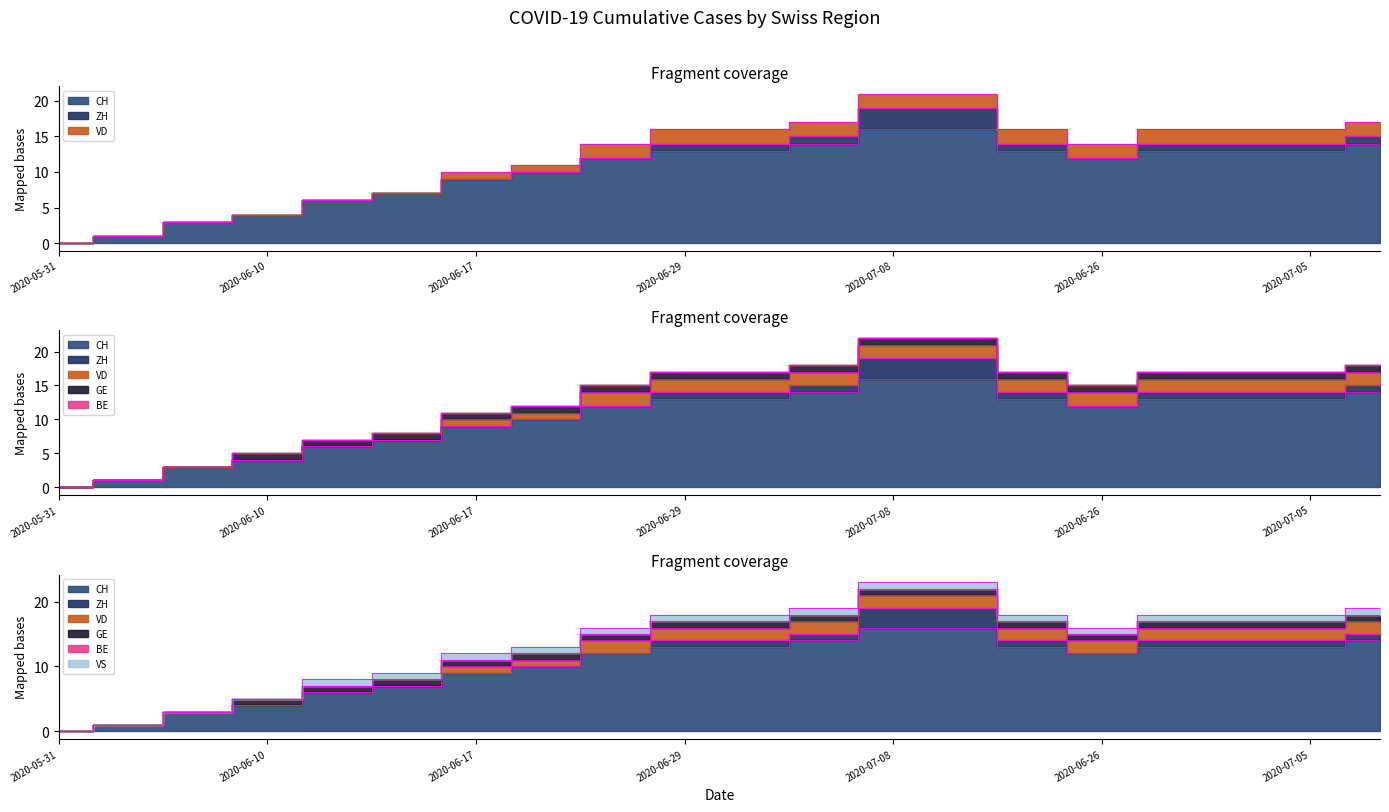

Reading left to right, transcribe all the data shown in this chart.

CH: 0	1	3	4	6	7	9	10	12	13	13	14	16	16	13	12	13	13	13	14
ZH: 0	0	0	0	0	0	0	0	0	1	1	1	3	3	1	0	1	1	1	1
VD: 0	0	0	0	0	0	1	1	2	2	2	2	2	2	2	2	2	2	2	2
GE: 0	0	0	1	1	1	1	1	1	1	1	1	1	1	1	1	1	1	1	1
BE: 0	0	0	0	0	0	0	0	0	0	0	0	0	0	0	0	0	0	0	0
VS: 0	0	0	0	1	1	1	1	1	1	1	1	1	1	1	1	1	1	1	1